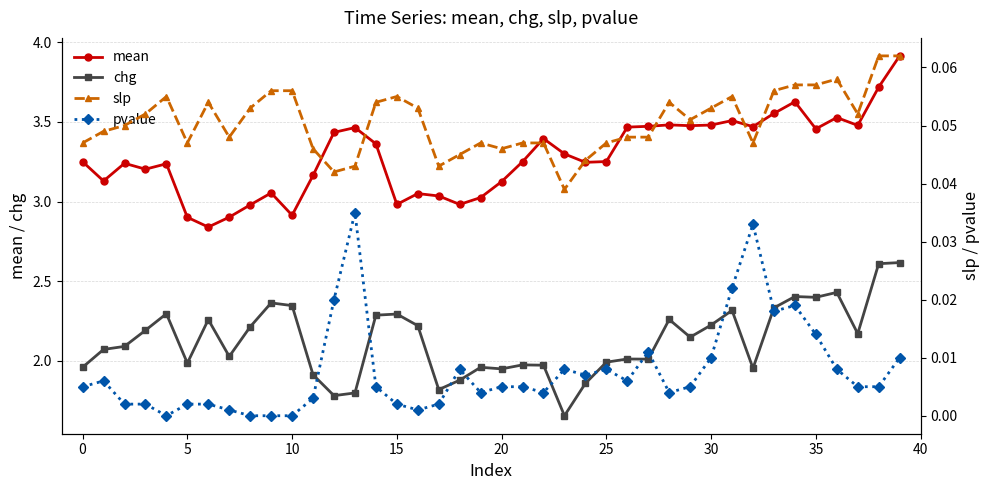

Count the number of data series in this chart.

4